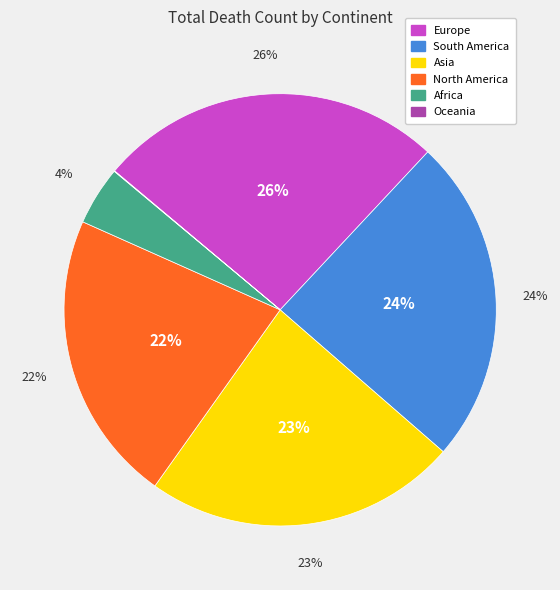

Count the number of slices in the pie.

6